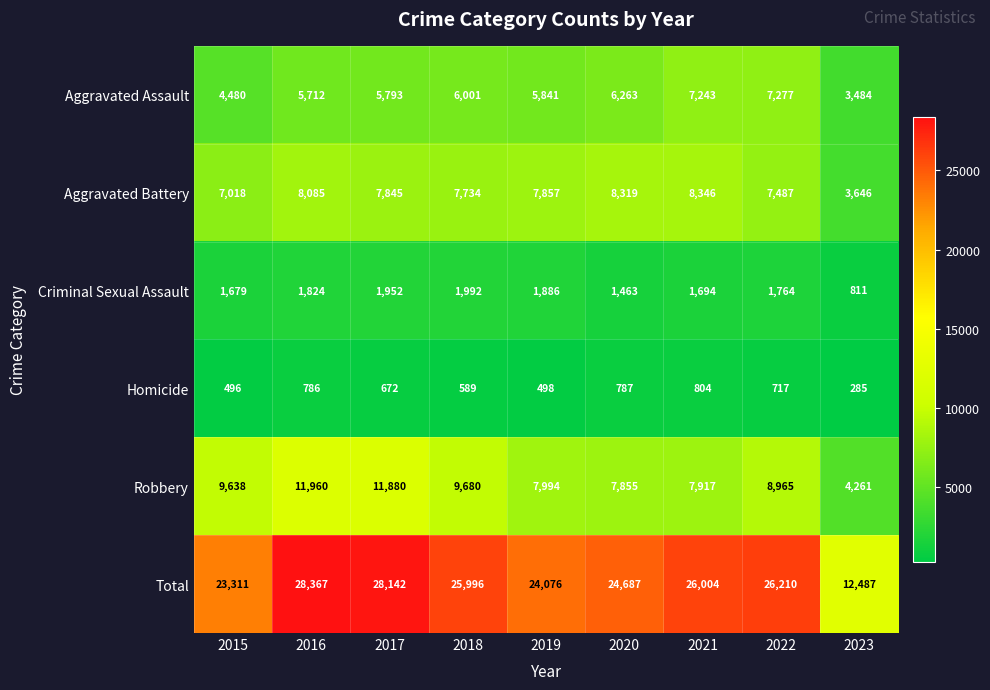

Which series changed the most between 2022 and 2023?

Total